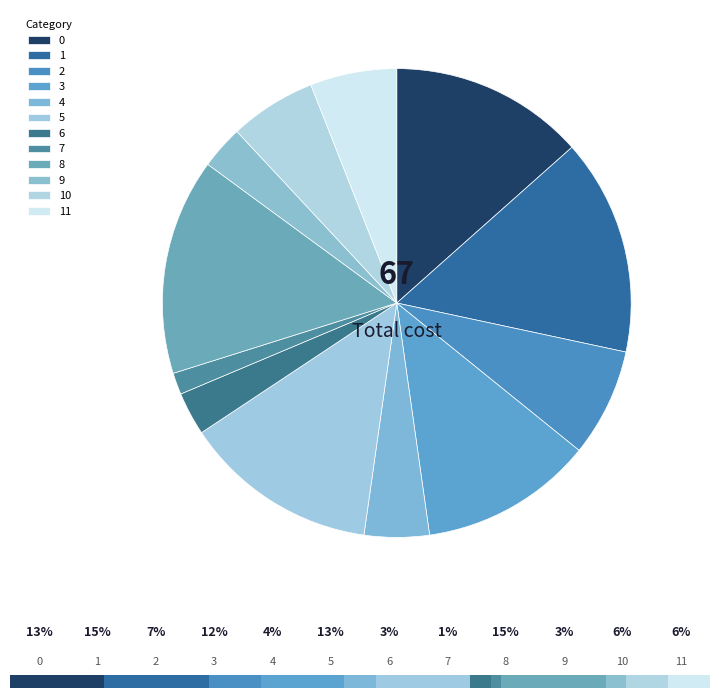

To the nearest percent, what portion does 0 represent?

13%